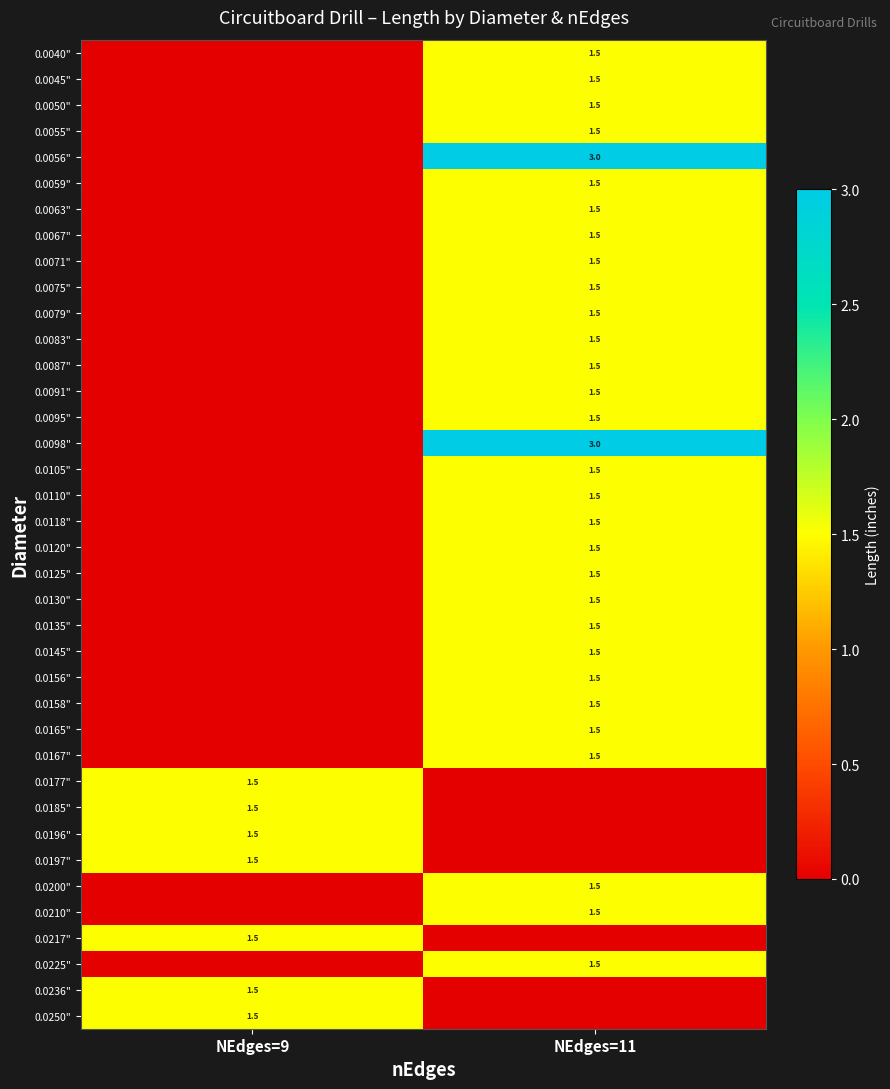

Is it true that 0.0225" equals 1.5 at NEdges=11?

True